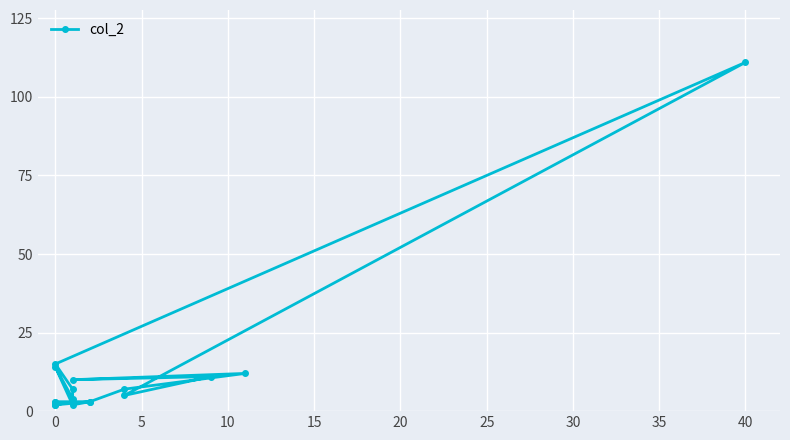

How many lines are shown in the chart?

1